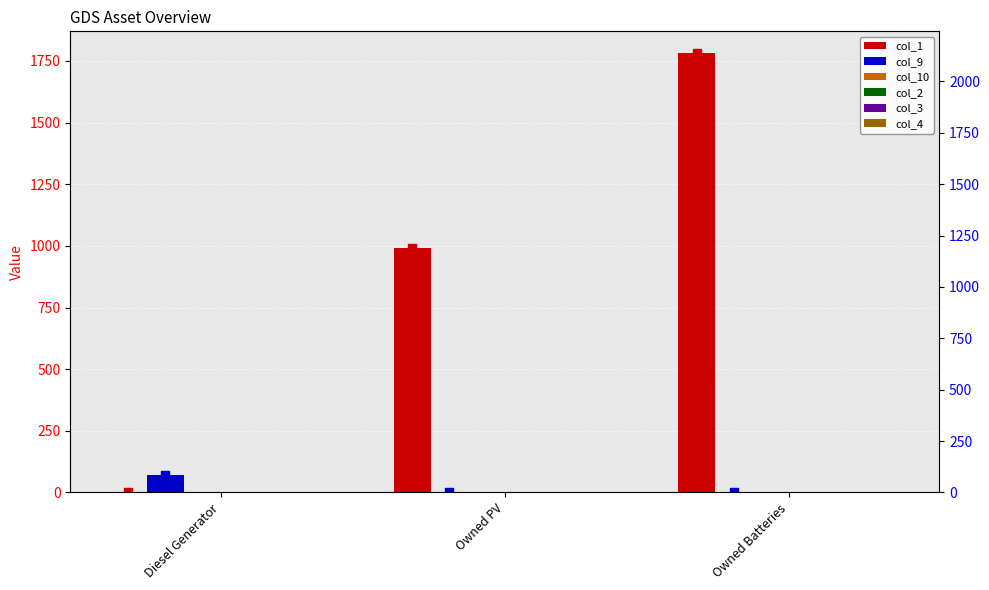

What are all the series names shown in the legend?

col_1, col_9, col_10, col_2, col_3, col_4